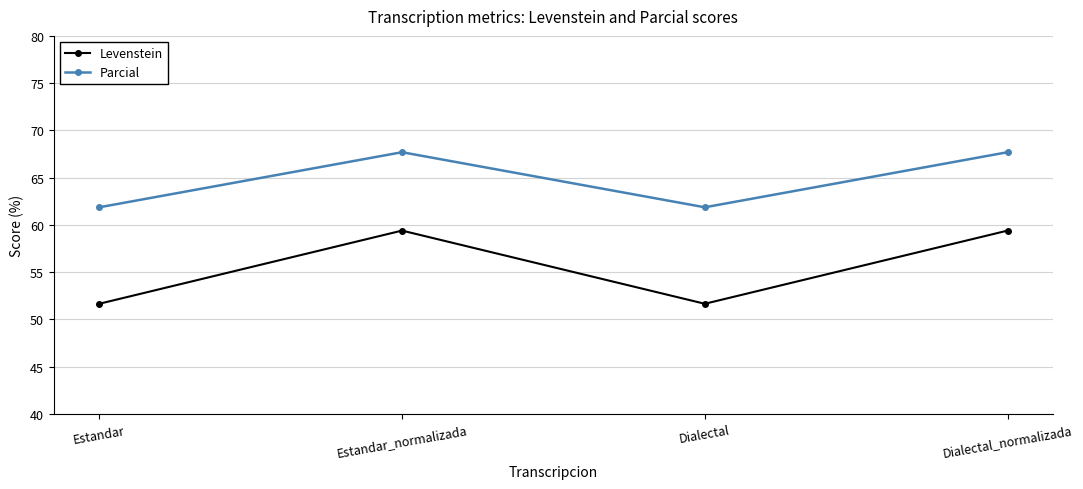

Reading right to left, transcribe all the data shown in this chart.

Levenstein: Dialectal_normalizada=59.4	Dialectal=51.7	Estandar_normalizada=59.4	Estandar=51.7
Parcial: Dialectal_normalizada=67.7	Dialectal=61.9	Estandar_normalizada=67.7	Estandar=61.9